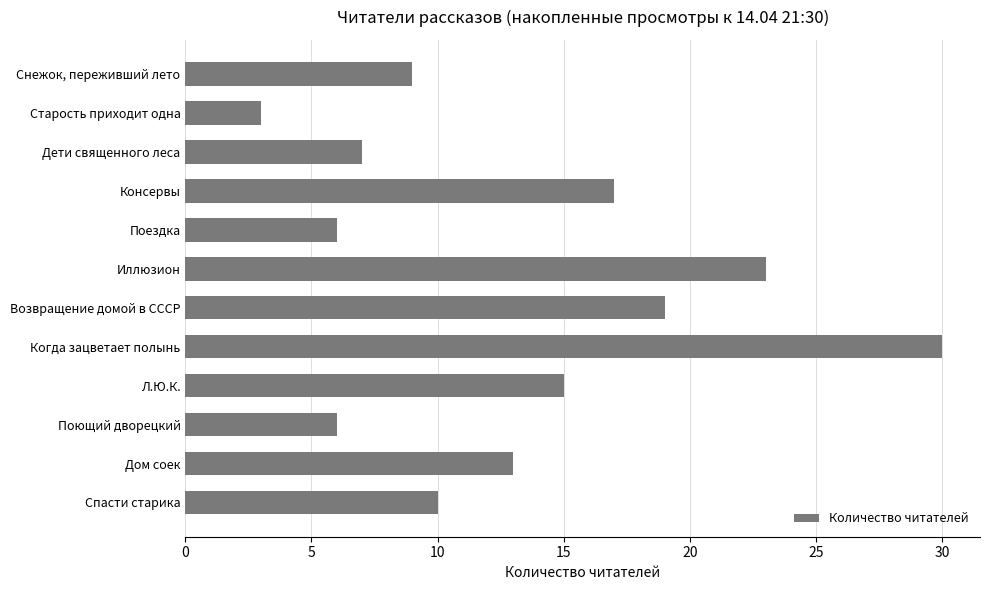

What is the change in value from Старость приходит одна to Возвращение домой в СССР?

+16